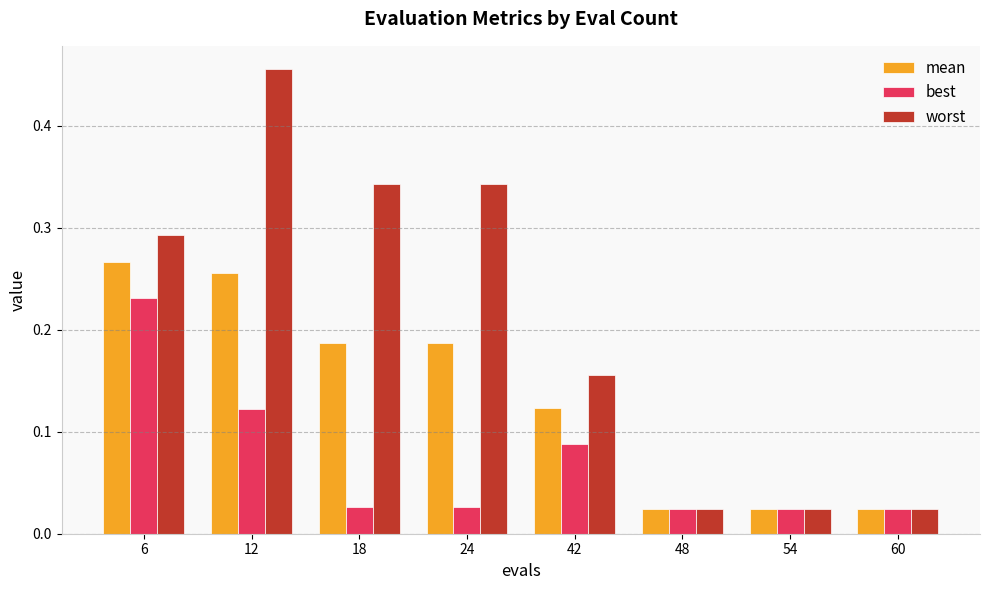

Which series changed the most between 24 and 42?

worst